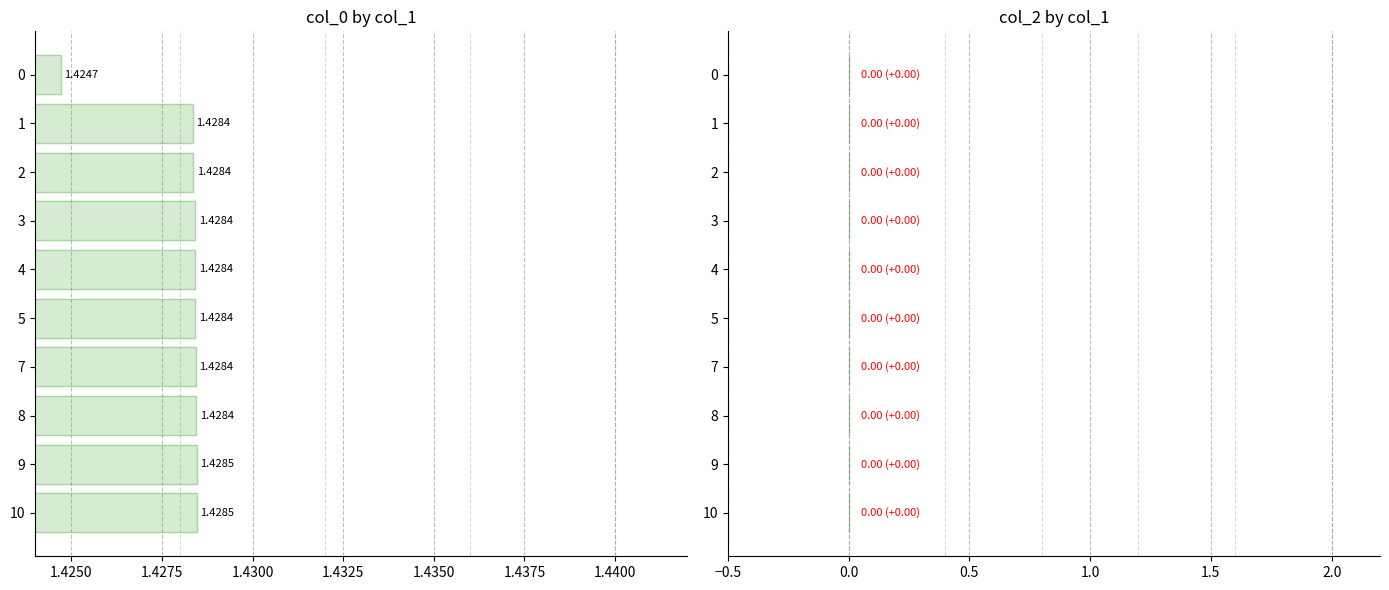

What is the sum of all values?

14.3